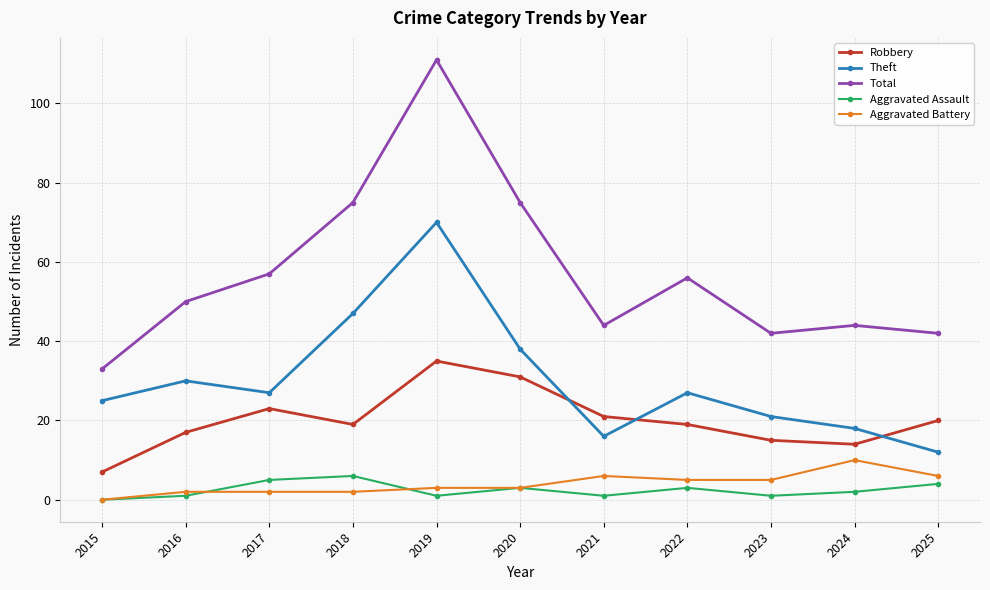

Is it true that Robbery equals 51 at 2020?

False